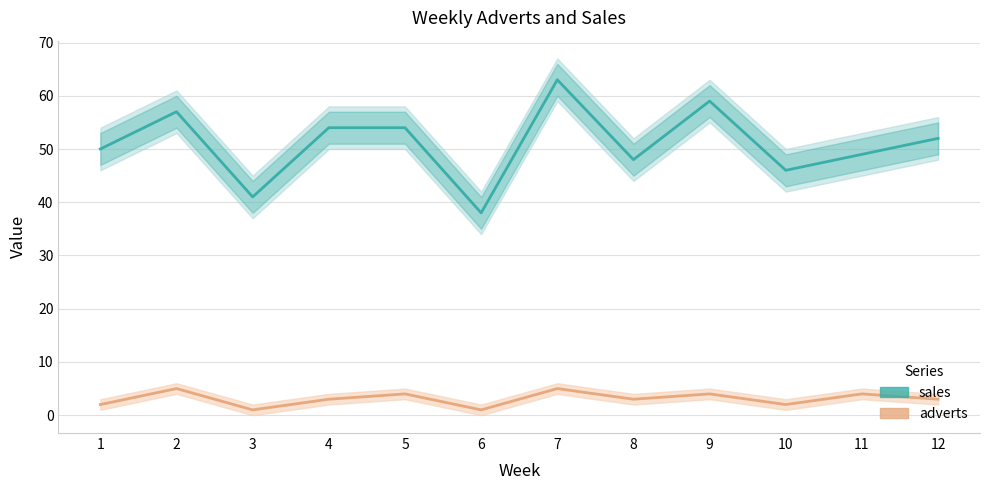

What are all the series names shown in the legend?

sales, adverts